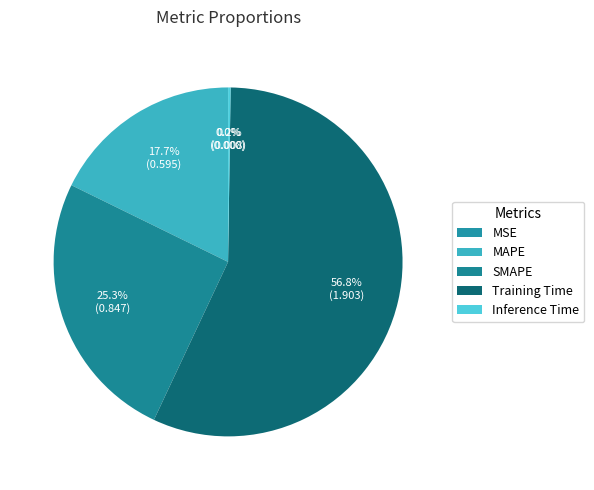

Does any single category account for the majority?

Yes